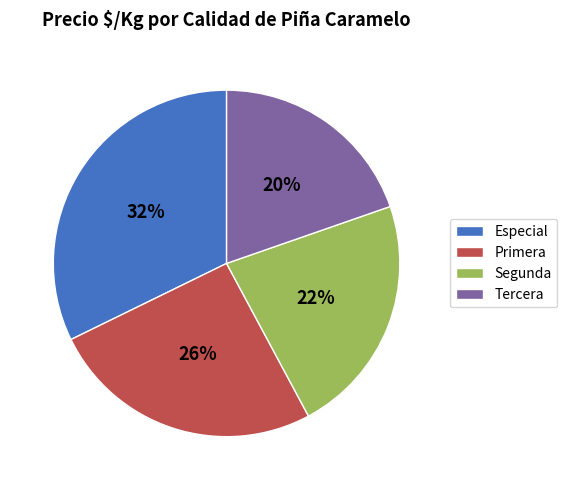

What is the ratio of the value at Primera to the value at Especial?

0.8